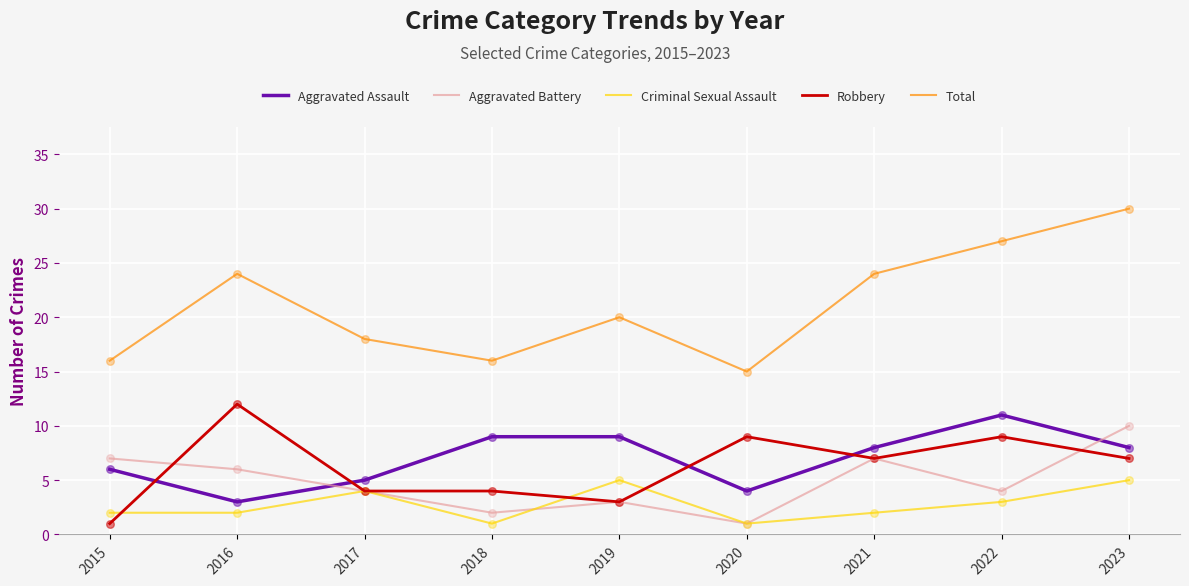

At how many categories does at least one series exceed 10?

9